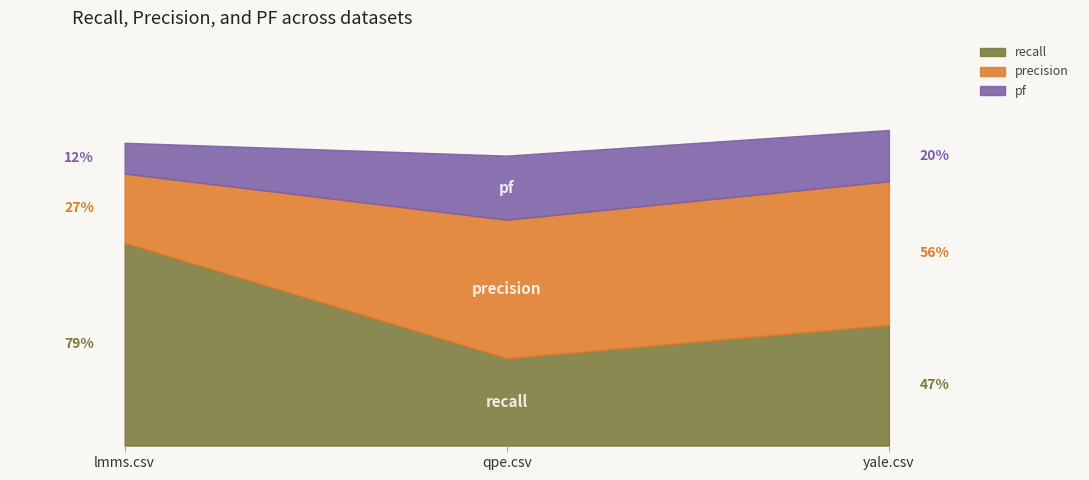

Which series has the widest spread of values?

recall